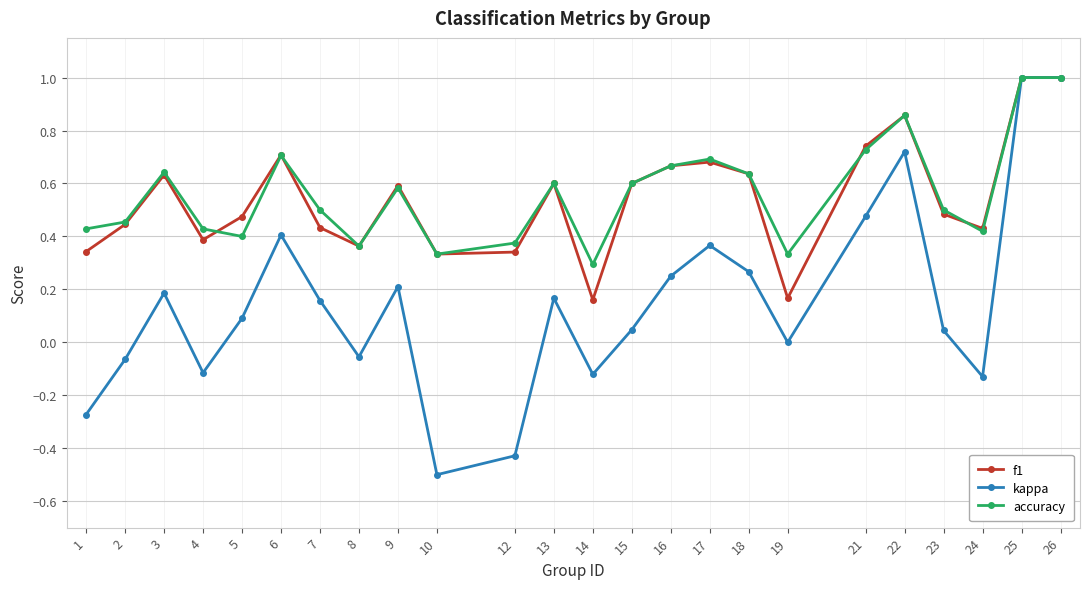

Which series changed the most between 13 and 23?

kappa